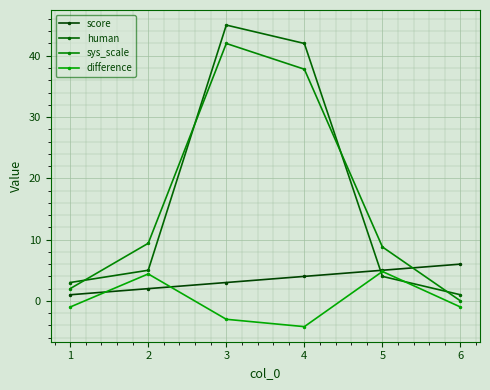

Where does the difference series first go above -1?

2